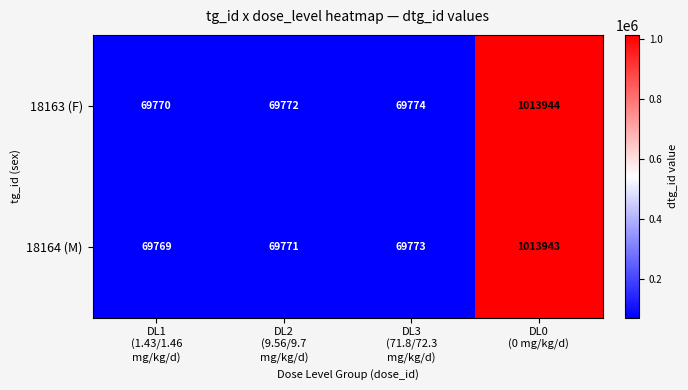

What is the average value of the 18164 (M) series?

305814